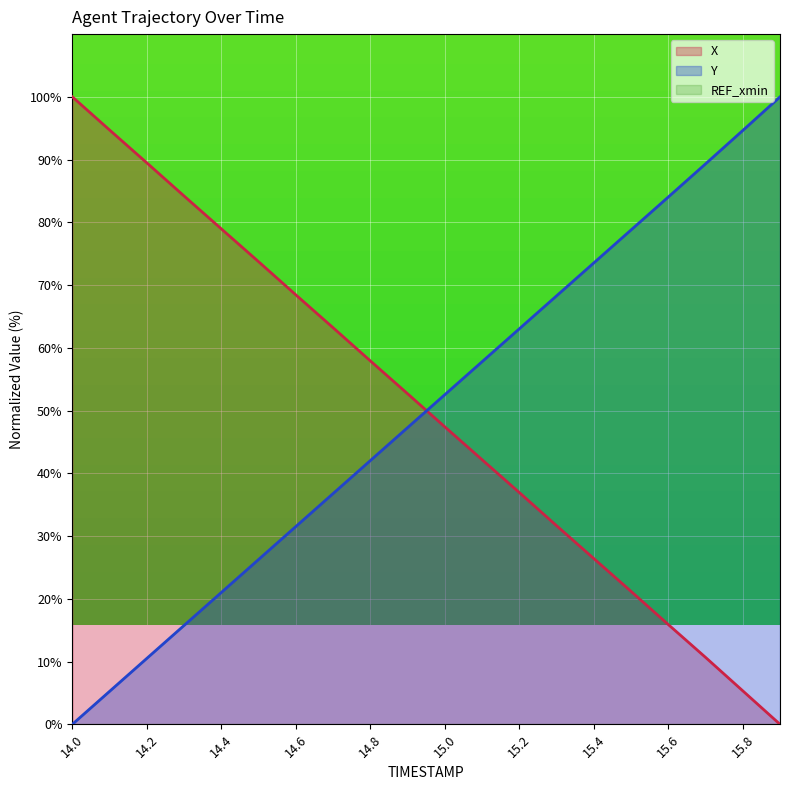

Rank the series by their average value, from highest to lowest.

X, Y